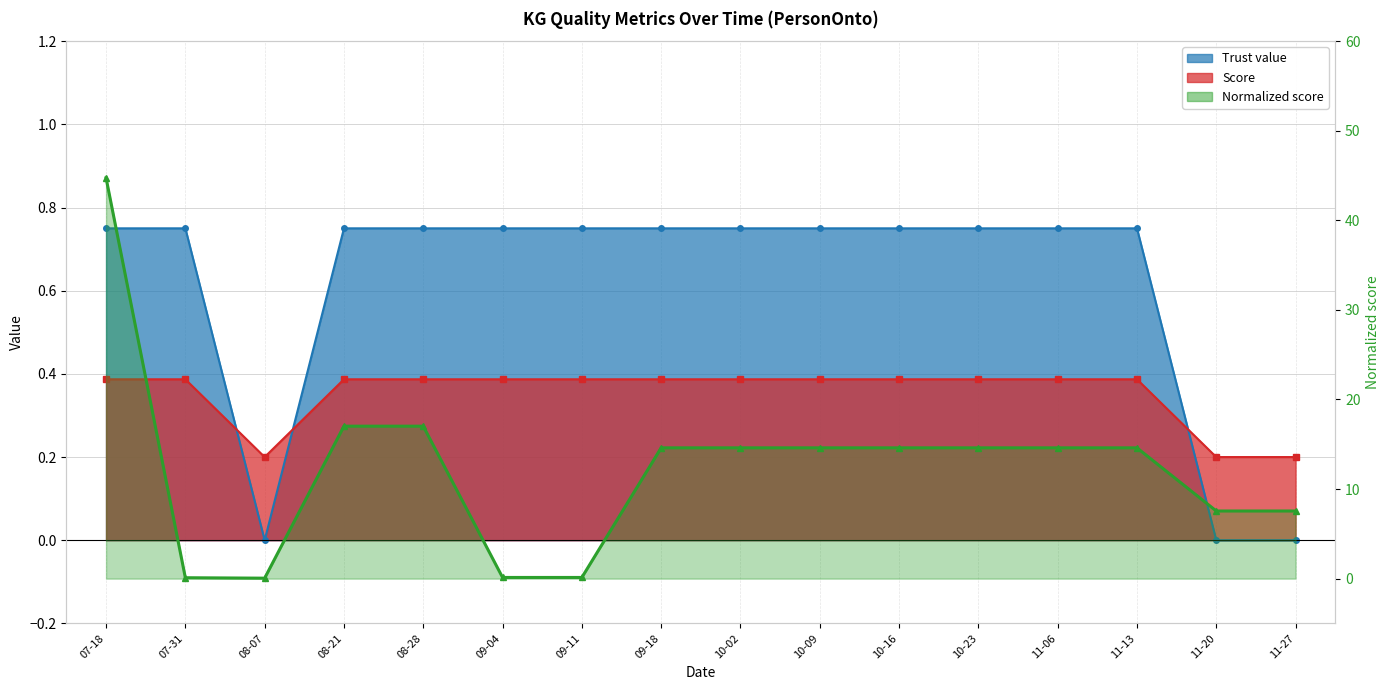

Is it true that the value at 09-04 is 0.1?

True